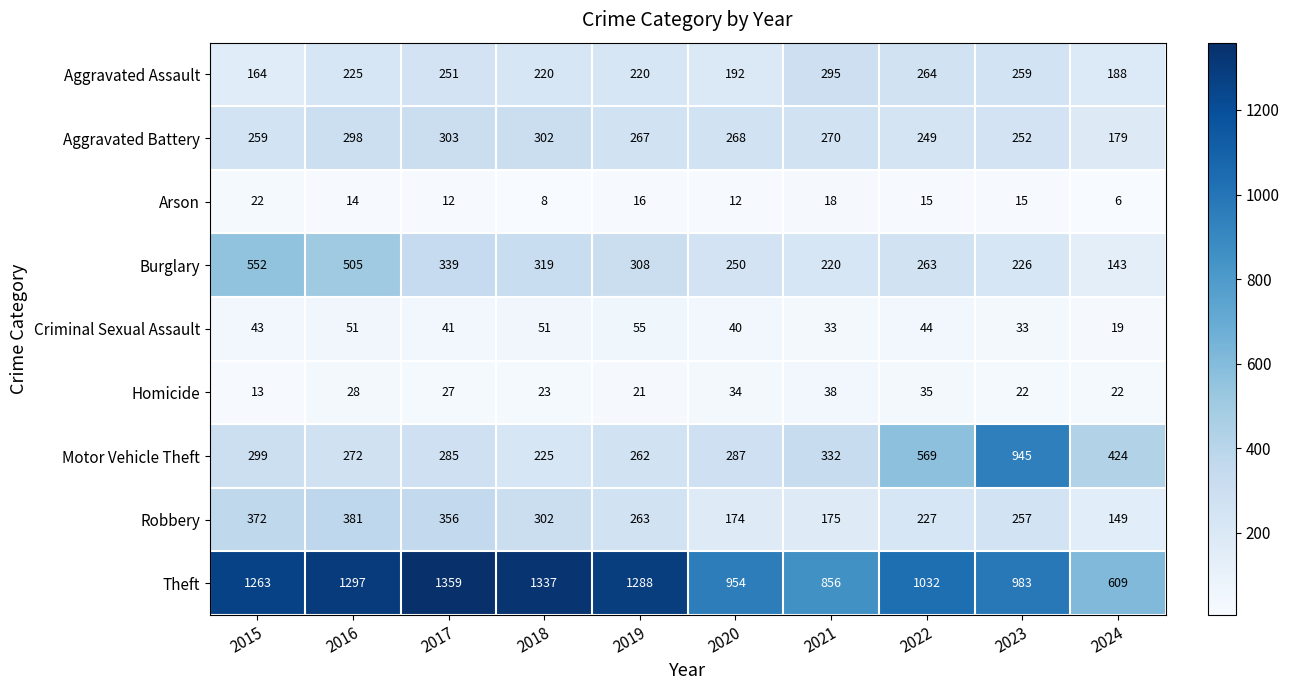

What is the difference between the highest and lowest values at 2017?

1347